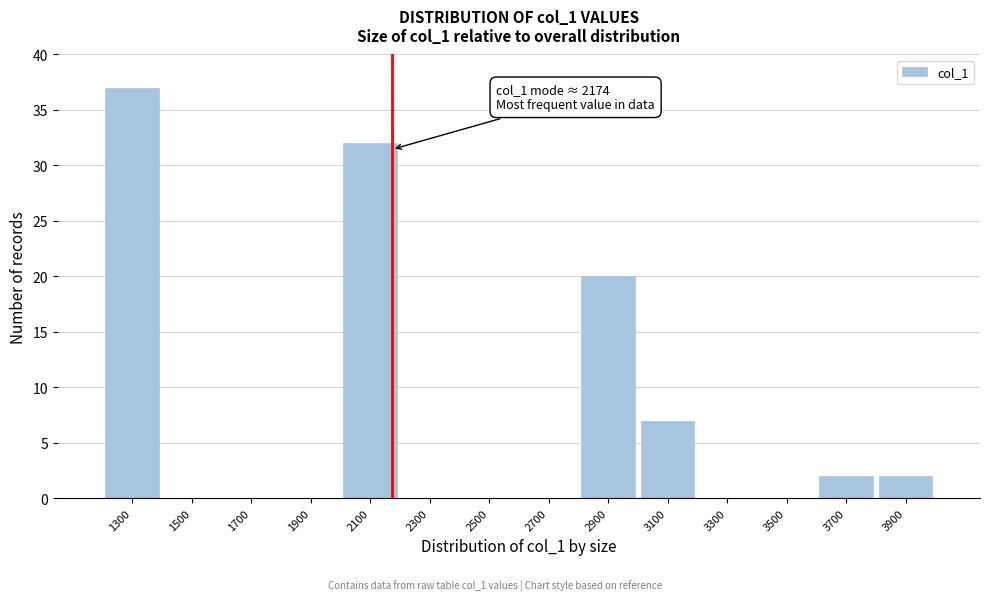

Over which range of the x-axis is the bar tallest?

1200 to 1400